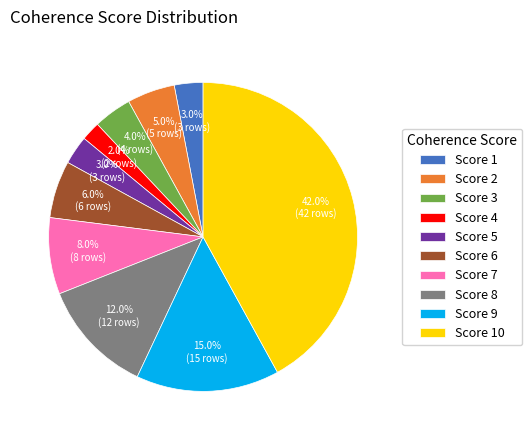

Count the number of slices in the pie.

10